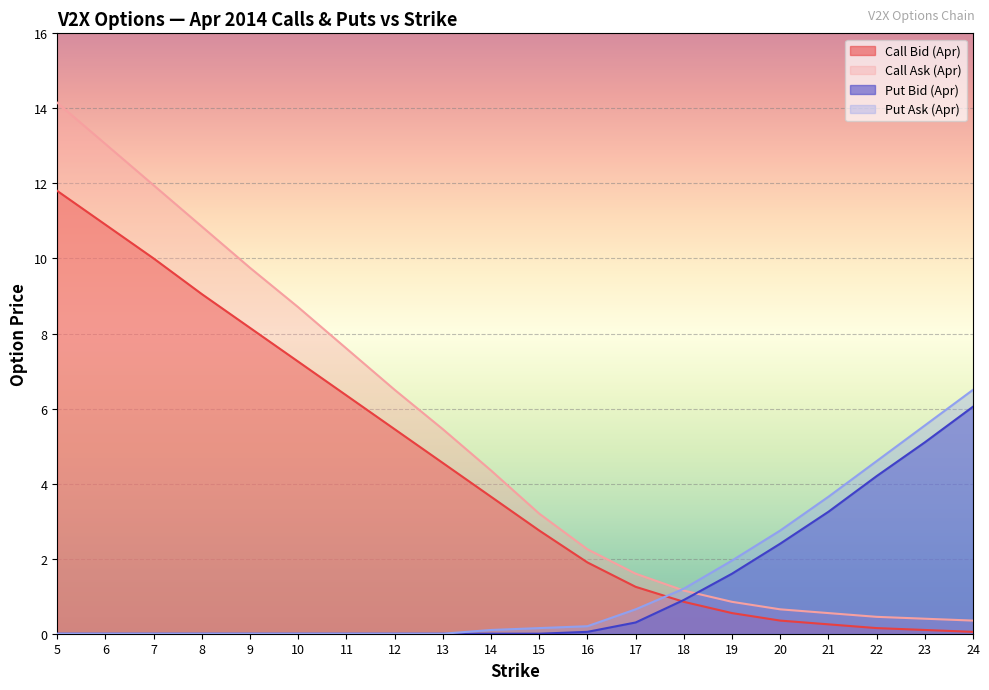

What is the lowest value of the Call Bid (Apr) series?

0.1